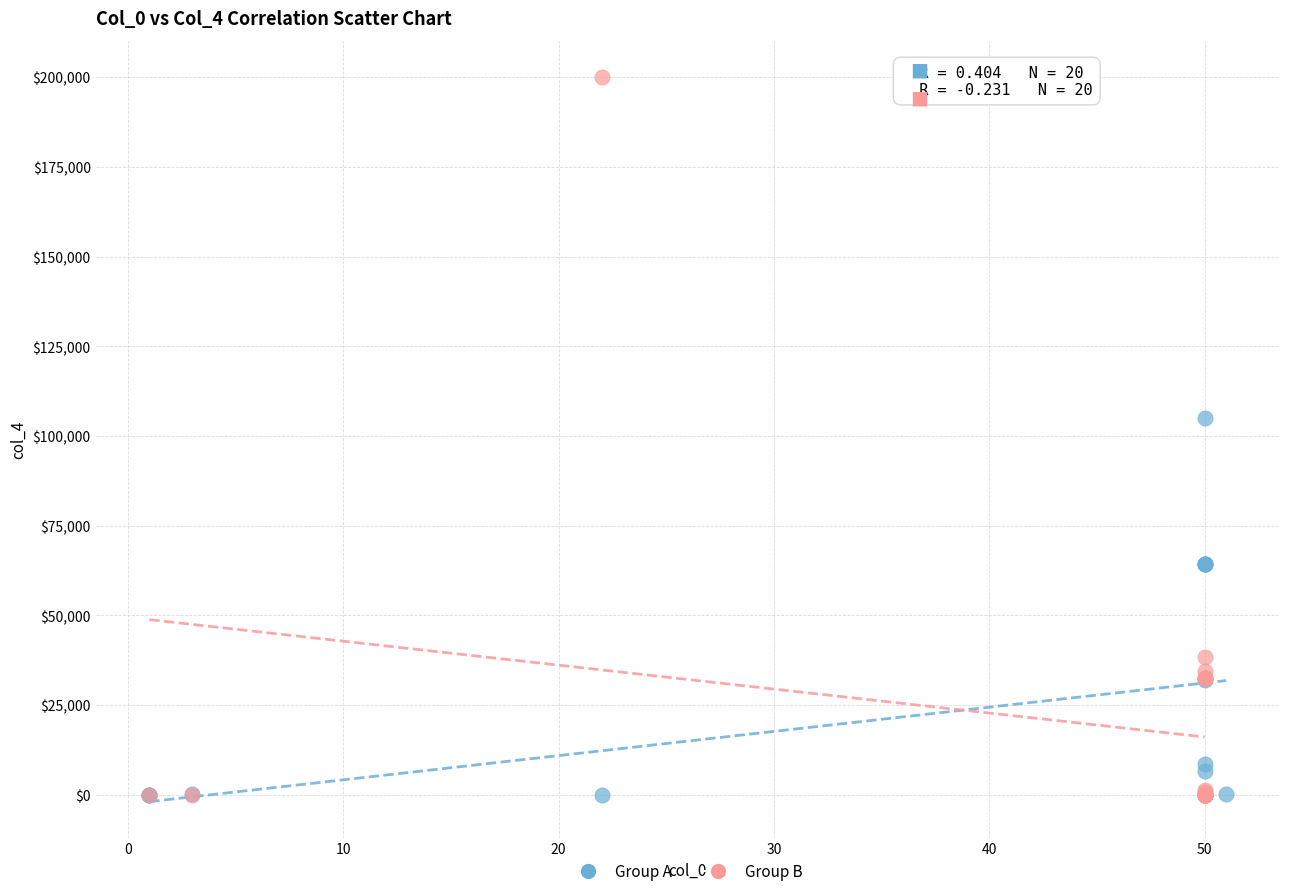

Which series contains the highest Y value?

Group B